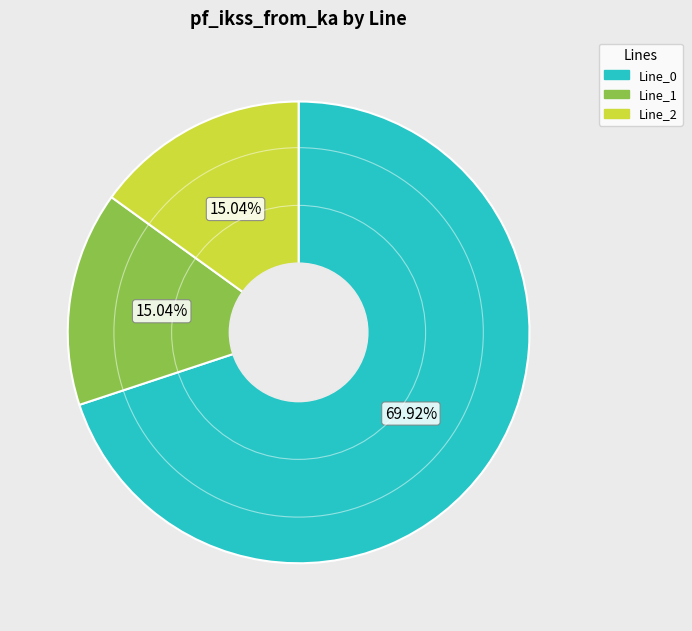

Which category has the biggest portion of the pie?

Line_0